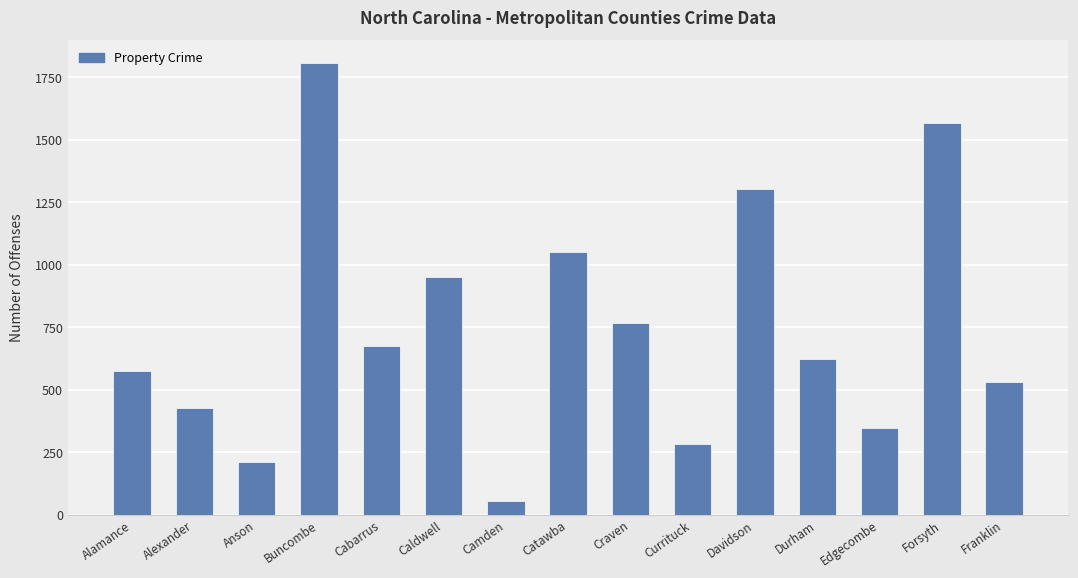

What is the ratio of the value at Cabarrus to the value at Davidson?

0.5